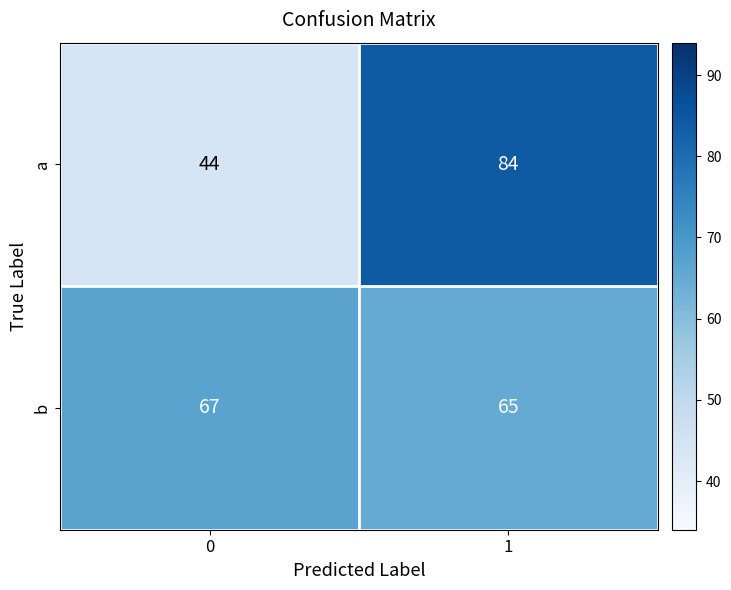

Is it true that a equals 44 at 0?

True